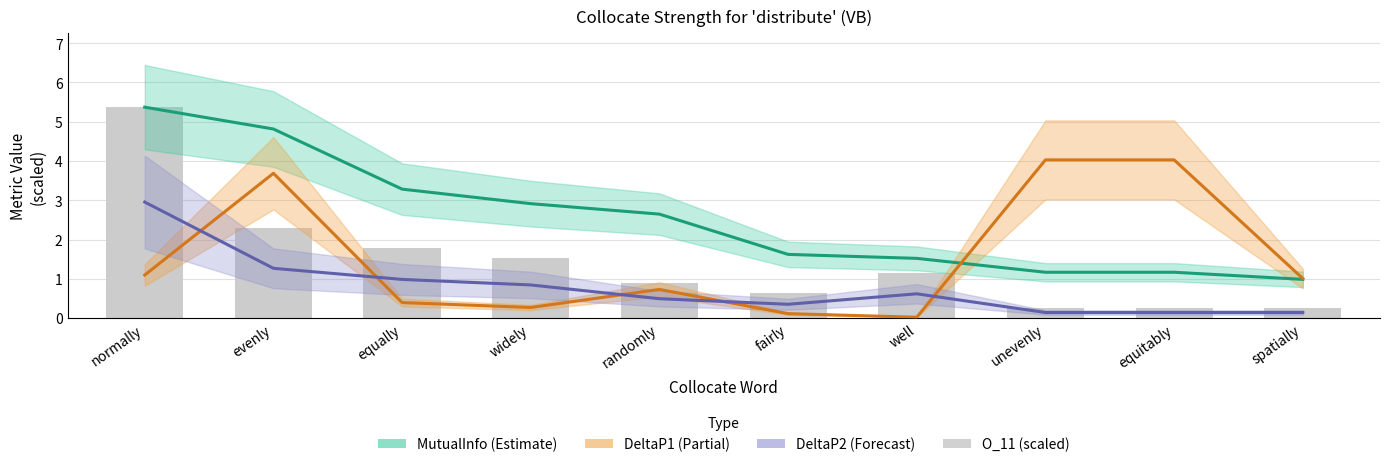

What is the average value?

1.4